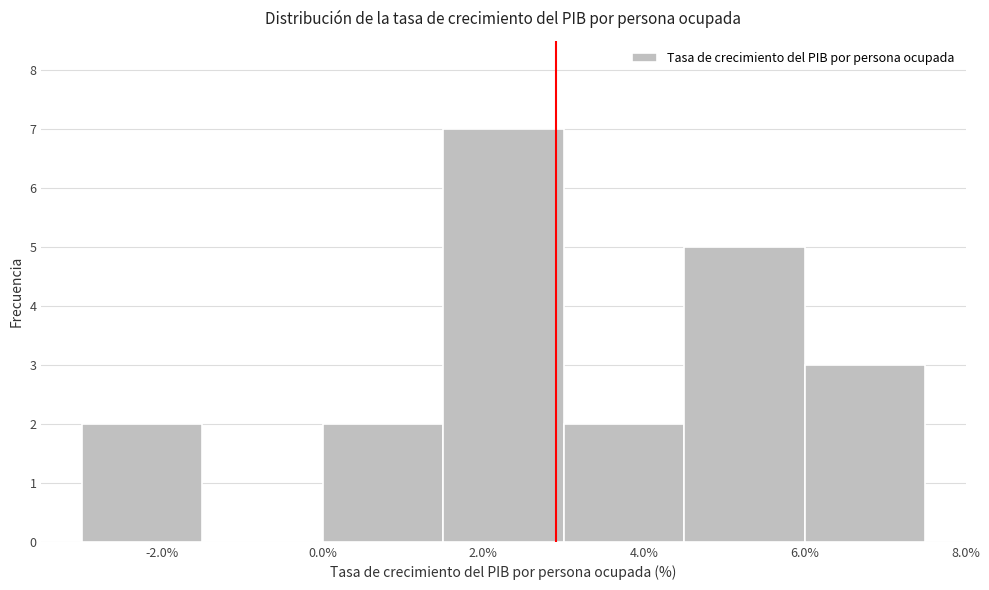

Reading left to right, transcribe this chart: for each bar, give the range it covers on the x-axis and its height. Neither the bar edges nor the heights are printed on the chart, so give them approximately, as read against the axes.

-3.0 to -1.5: 2
-1.5 to 0.0: 0
0.0 to 1.5: 2
1.5 to 3.0: 7
3.0 to 4.5: 2
4.5 to 6.0: 5
6.0 to 7.5: 3